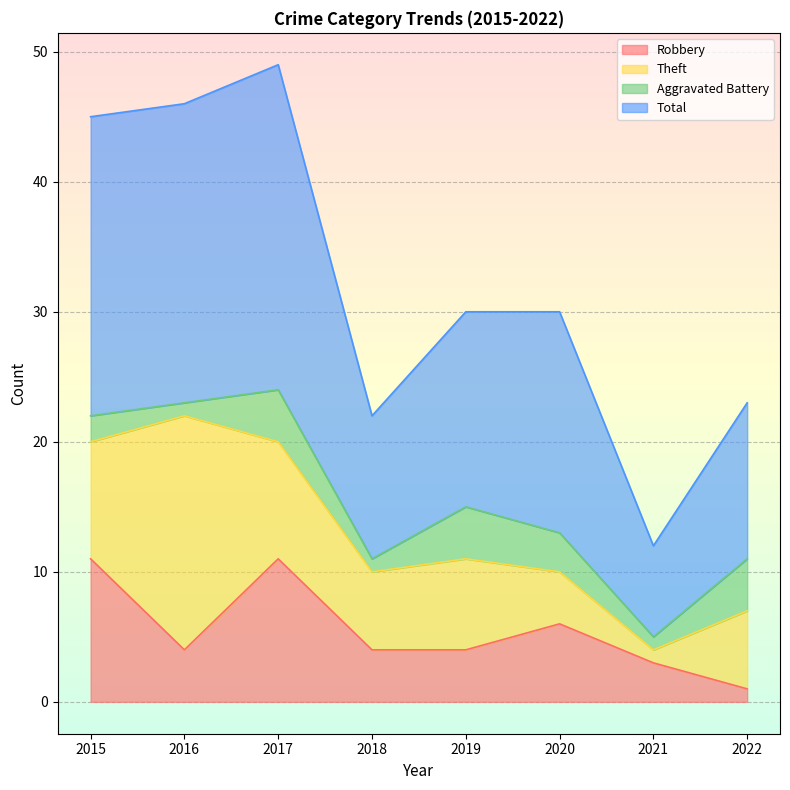

What is the difference between the Total values at 2019 and 2015?

15